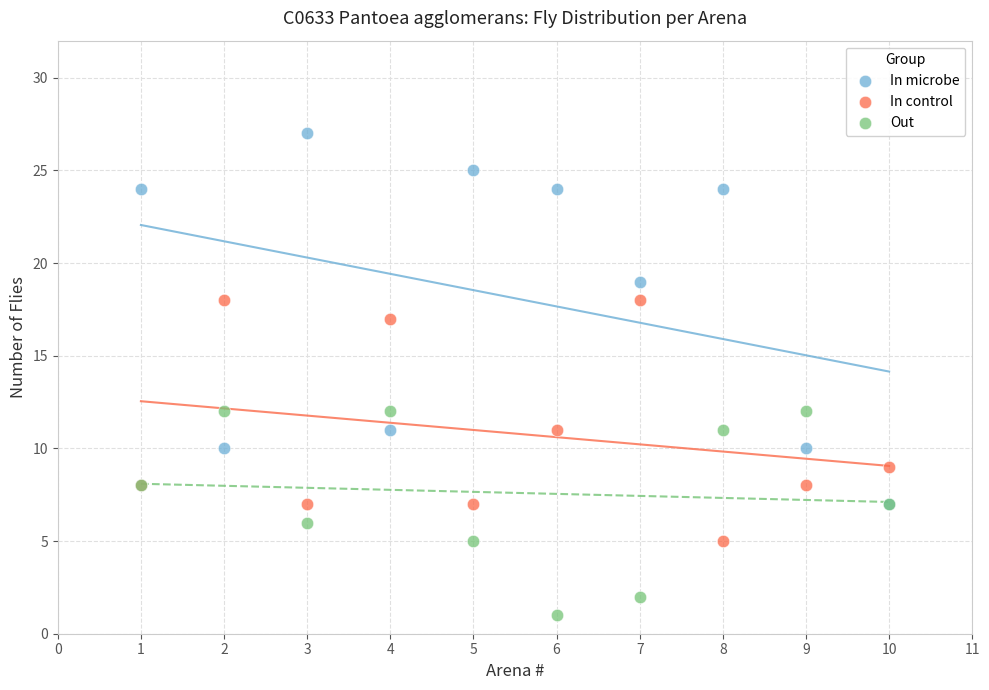

What are all the series names shown in the legend?

In microbe, In control, Out